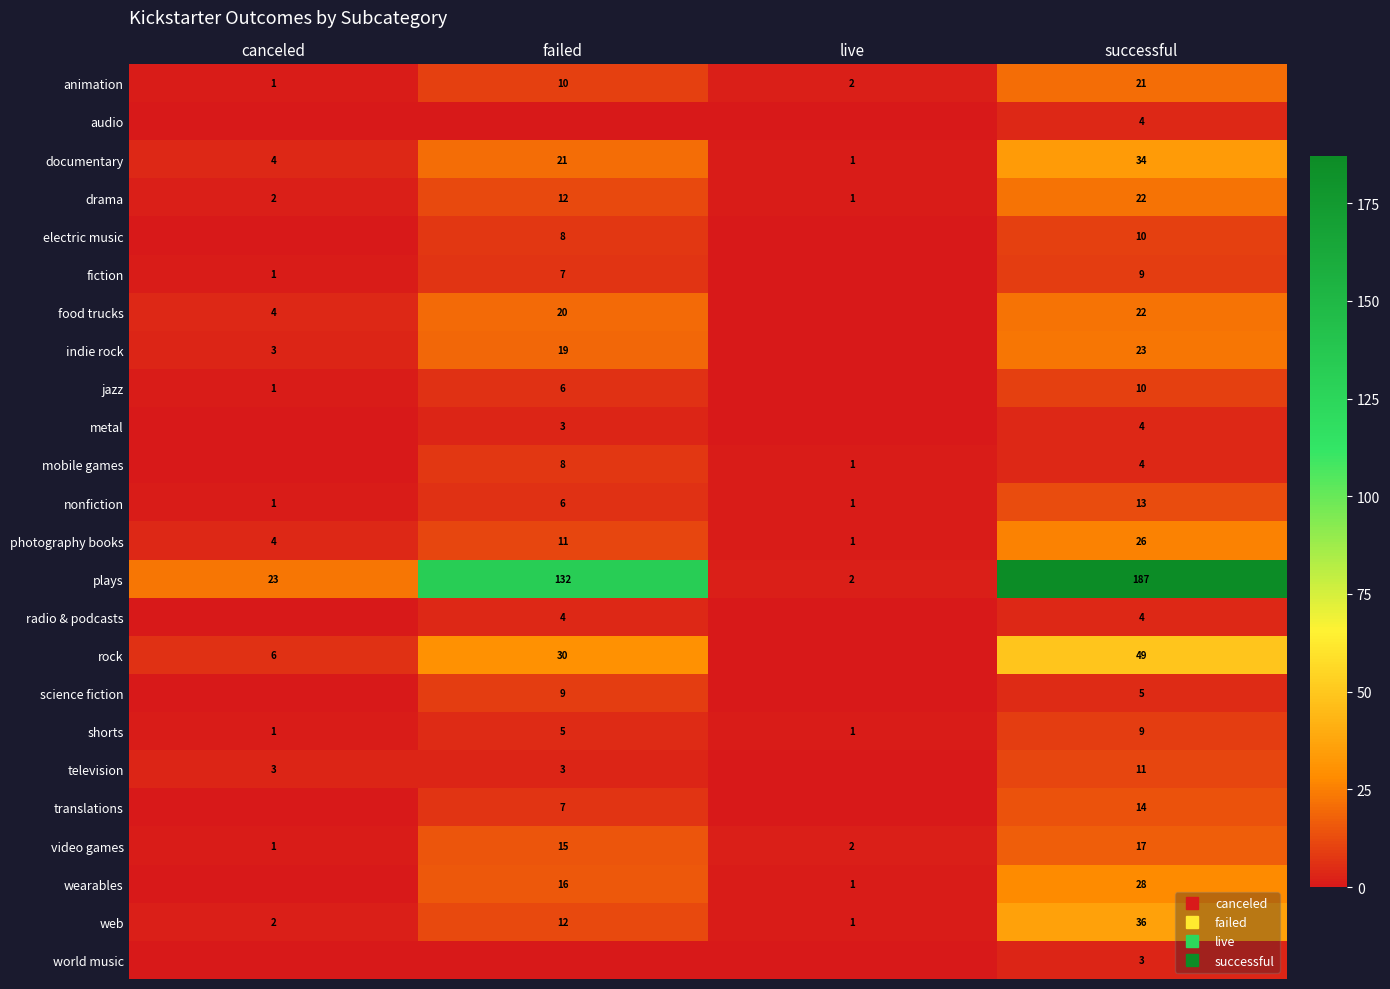

At which label does wearables reach its minimum?

canceled